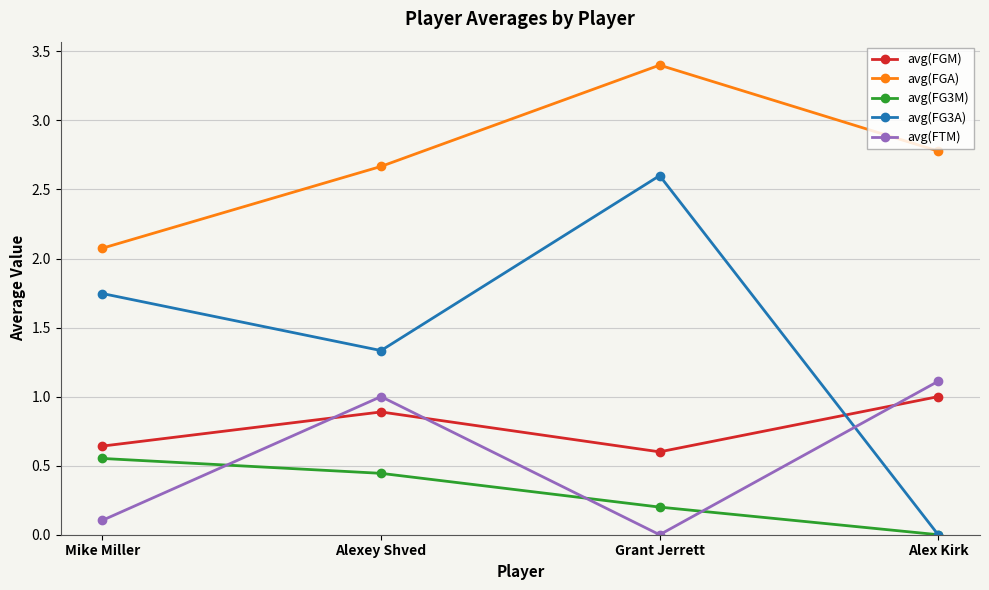

How many intersections are there between avg(FTM) and avg(FG3M)?

3